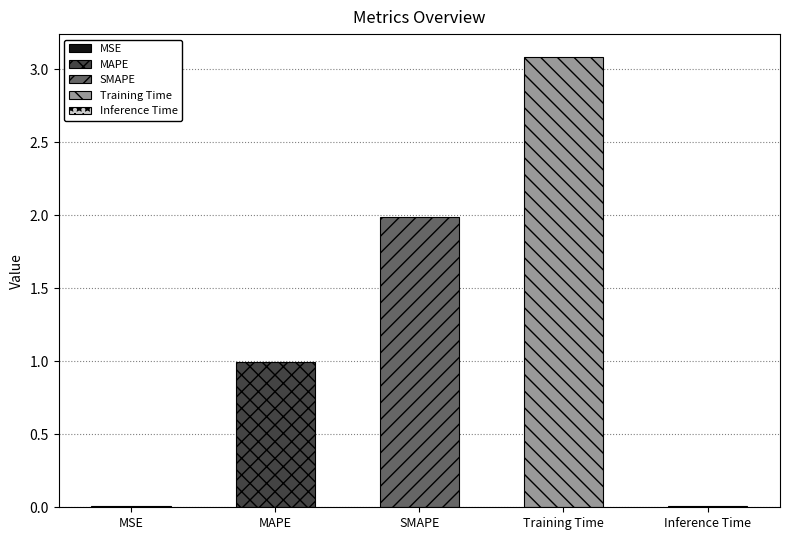

How many bars are there in total?

5